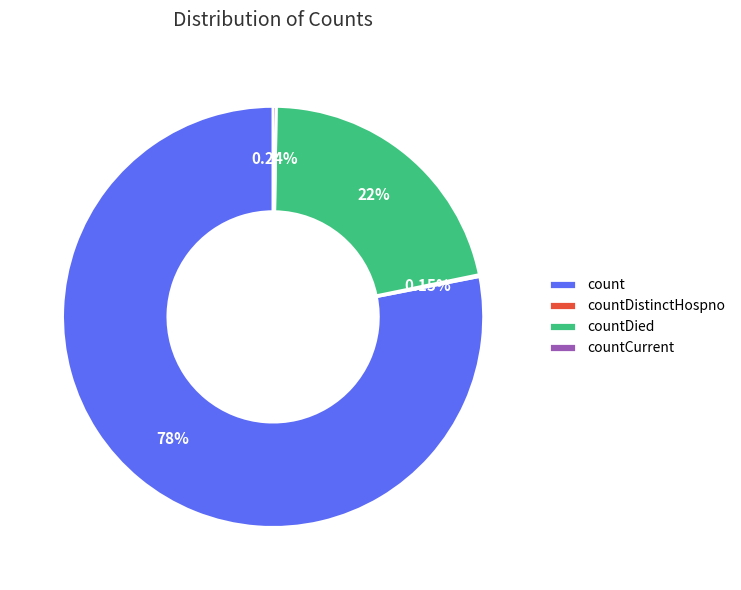

Is there a majority slice in this chart?

Yes